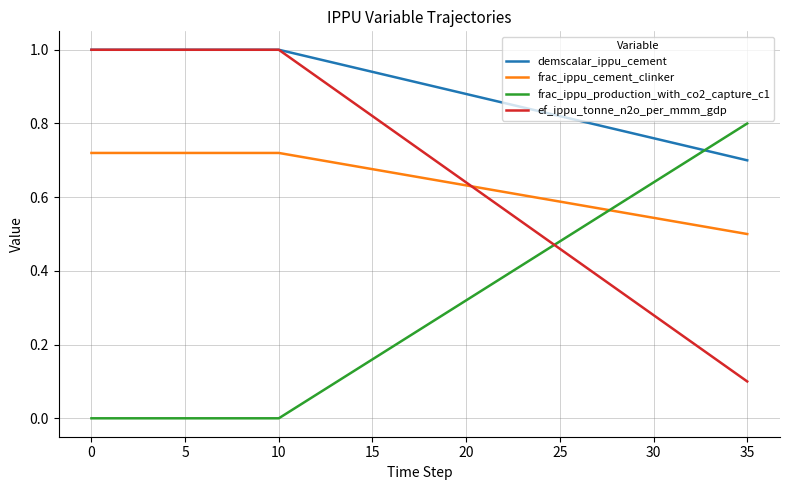

How many distinct data groups are displayed?

4